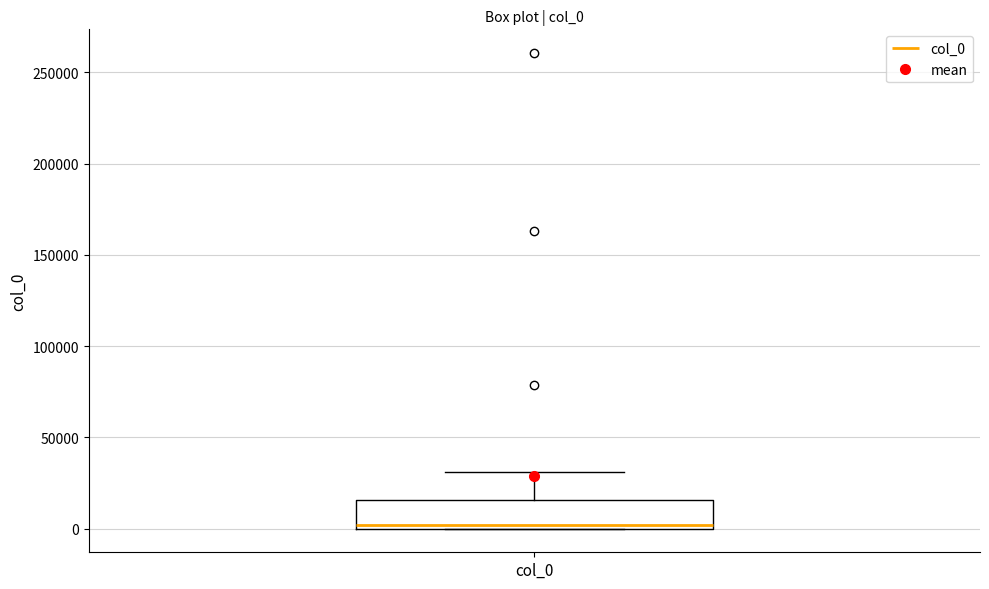

Transcribe this box plot: give where the median line is, the range the box spans, and where the two whiskers end, as read against the y-axis. The values are not printed on the chart, so give them approximately, as read against the axis.

median 0 (just above the box's lower edge), box 0 to 15000, whiskers 0 to 30000